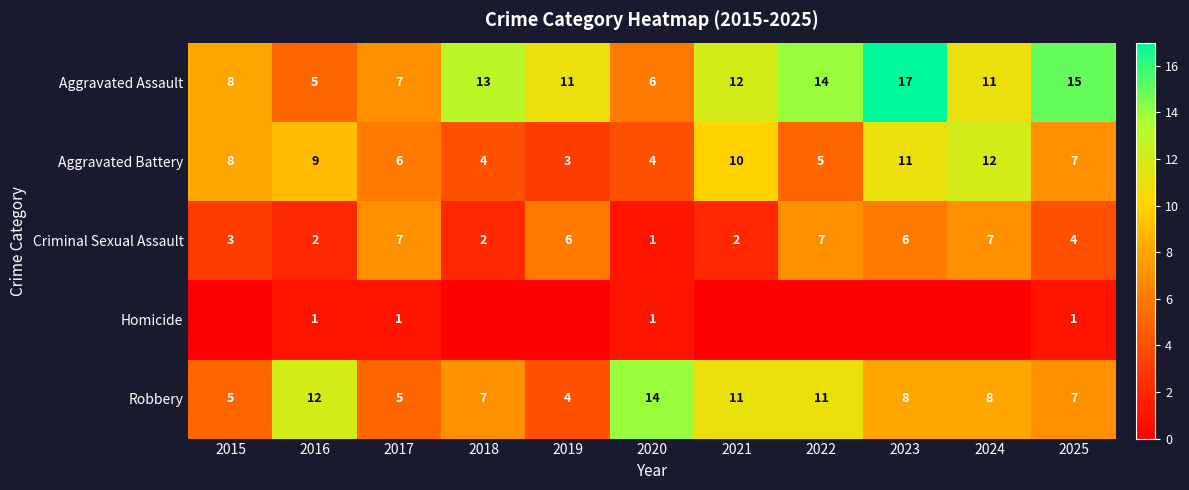

What is the spread (max minus min) of values at 2017?

6